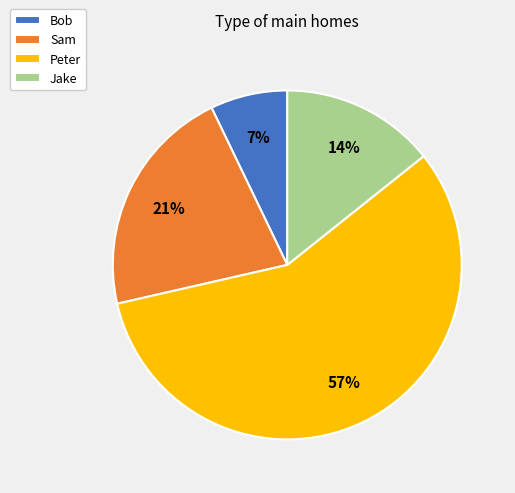

The Sam slice represents 26% of the pie. True or false?

False